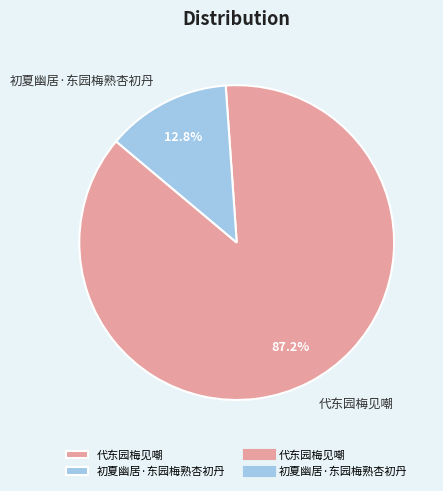

To the nearest percent, what is the combined percentage of 代东园梅见嘲 and 初夏幽居·东园梅熟杏初丹?

100%